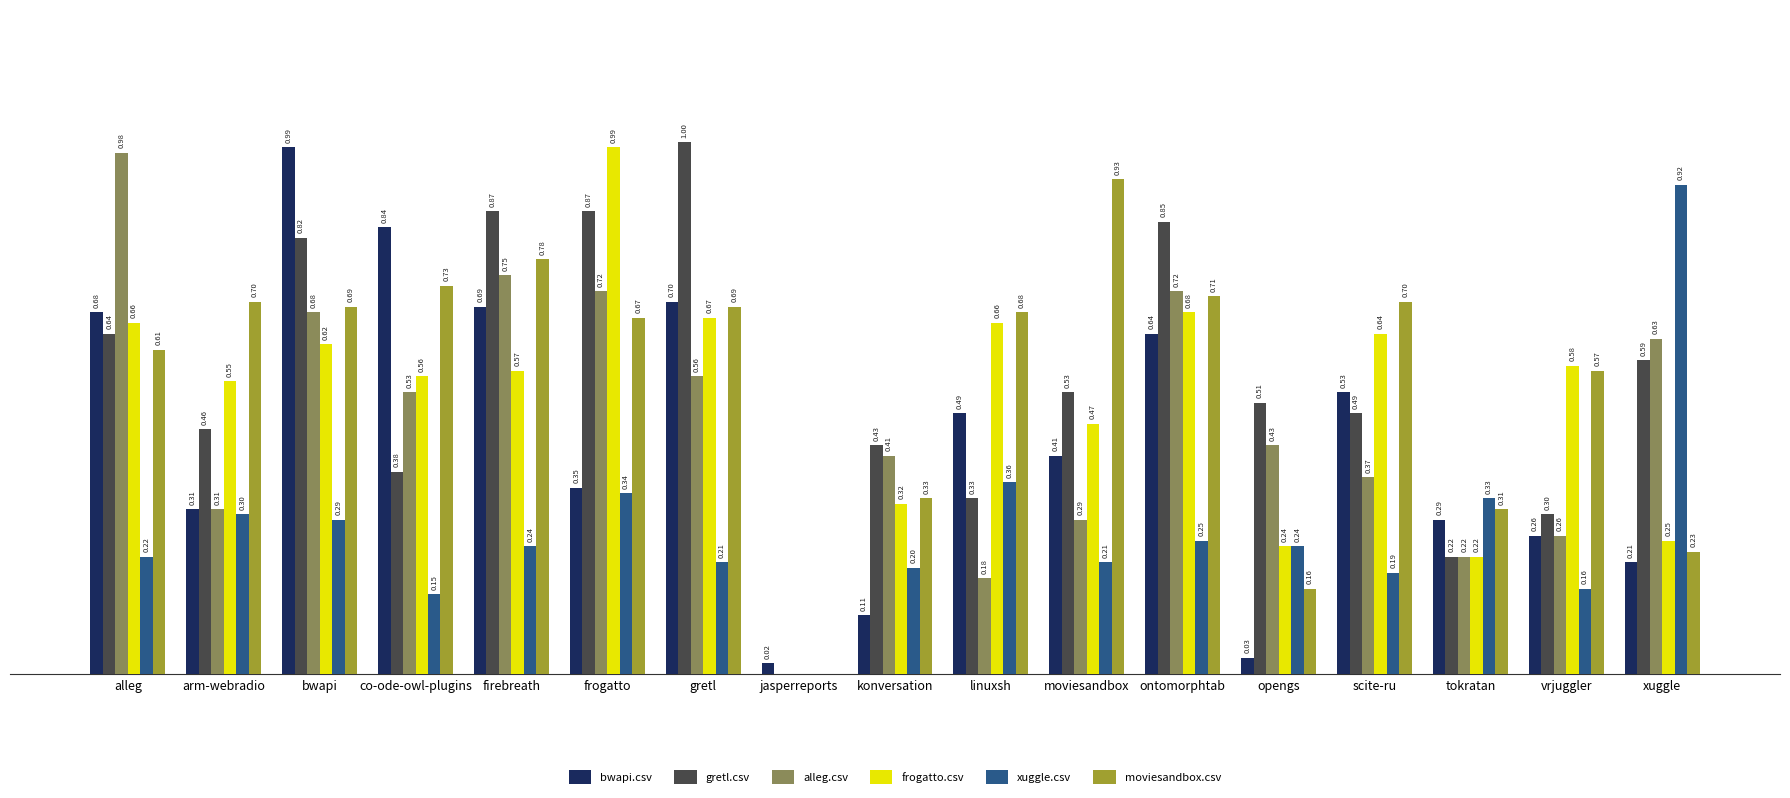

Is the value of frogatto.csv at frogatto greater than the value of bwapi.csv at tokratan?

Yes